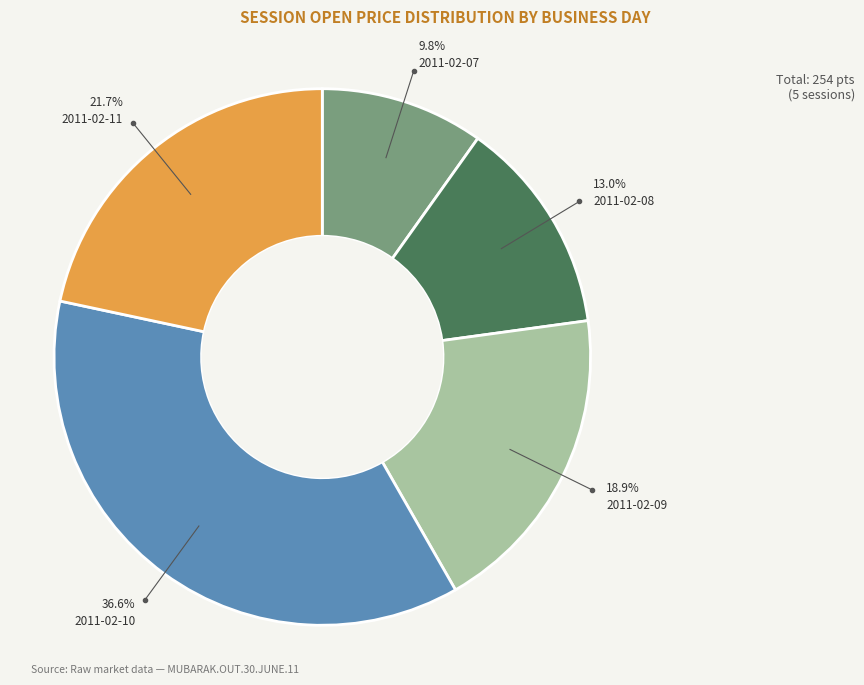

True or false: 2011-02-07 accounts for 10% of the total.

True